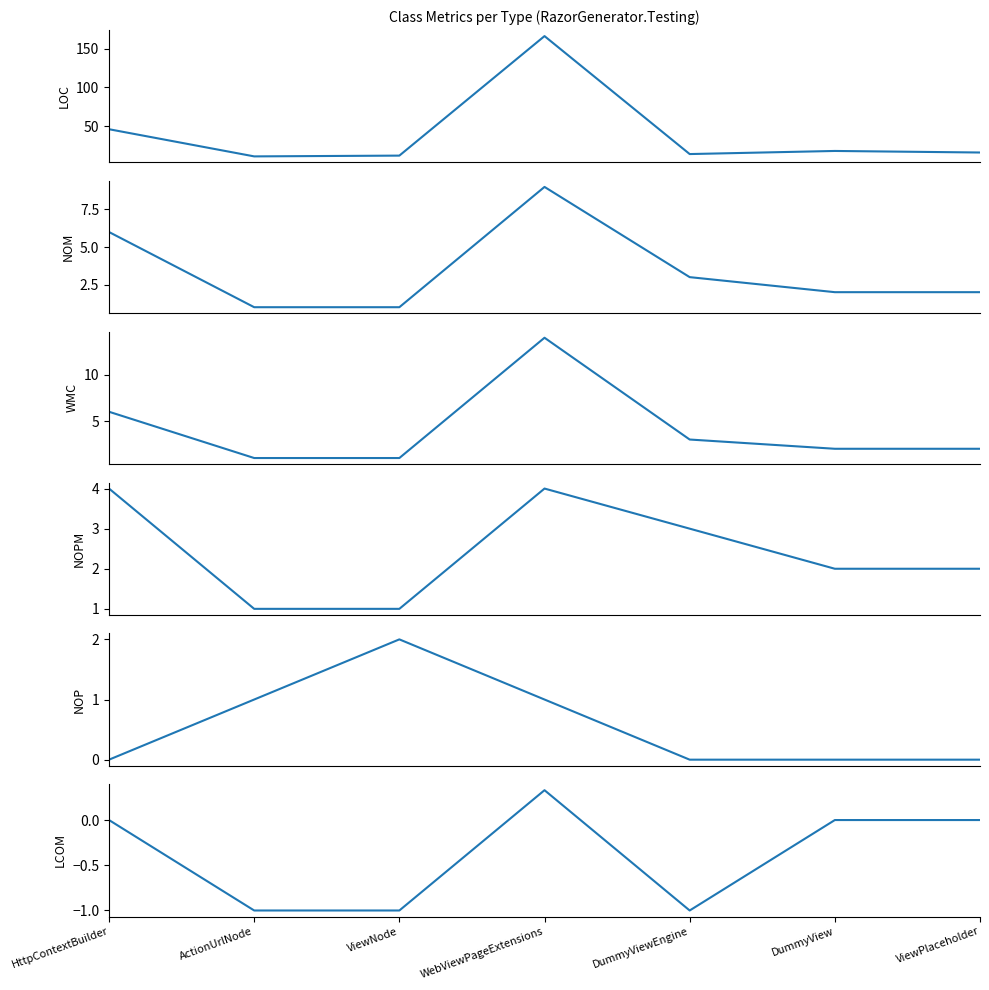

In NOPM, how many points are higher than both neighbors (excluding endpoints)?

1